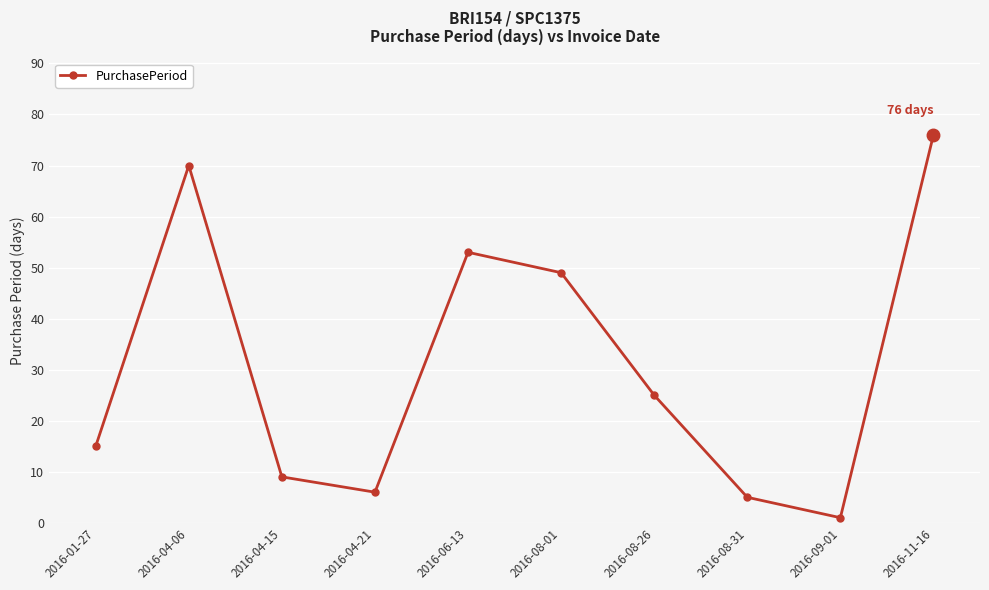

Is it true that the value at 2016-01-27 is 15?

True